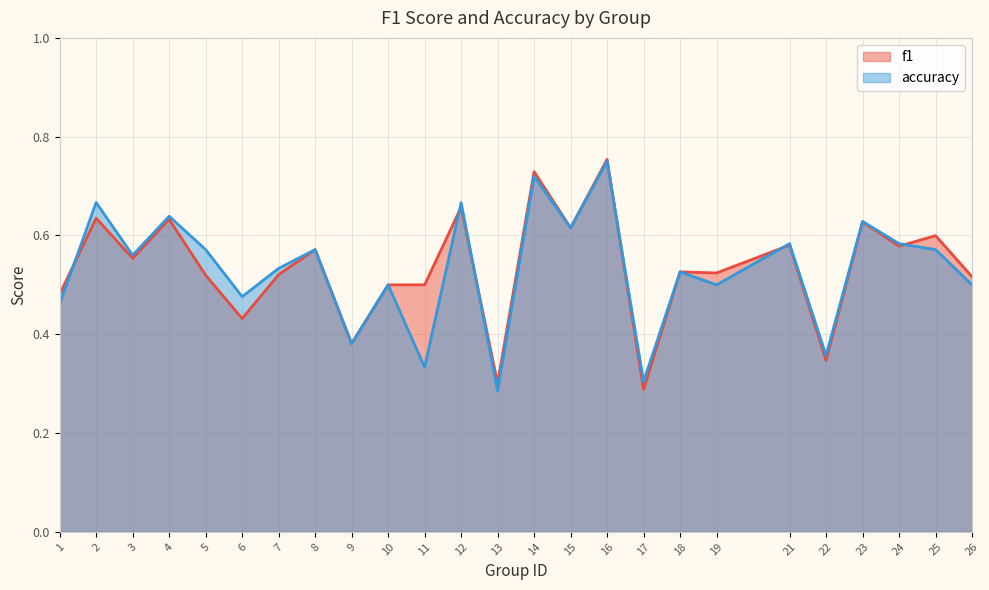

What are all the series names shown in the legend?

f1, accuracy